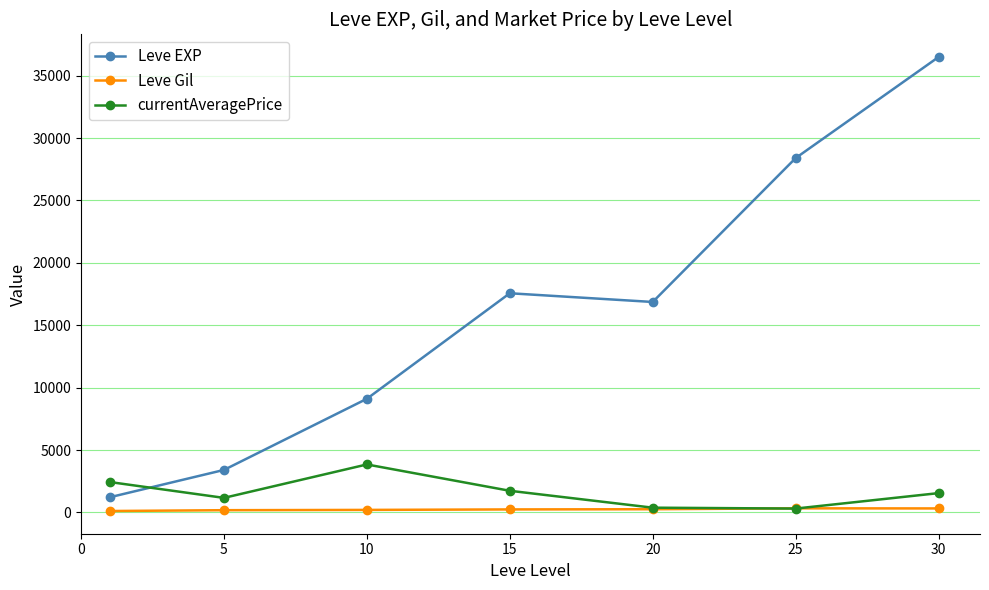

True or false: Leve Gil and Leve EXP cross at least once.

False